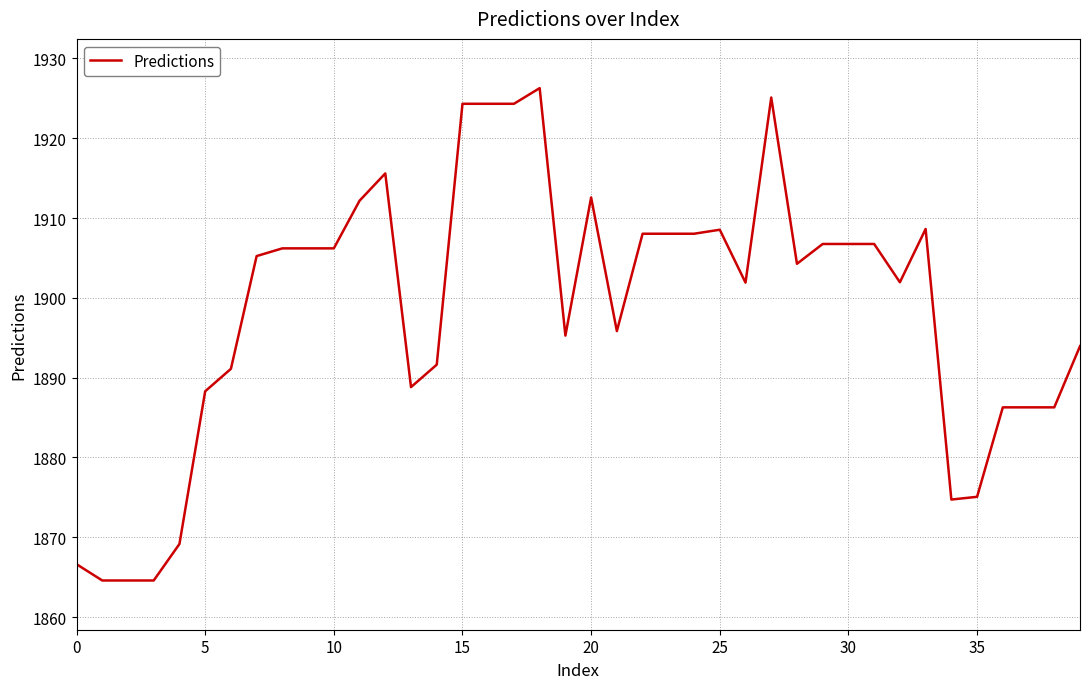

What is the maximum value shown in the chart?

1926.3